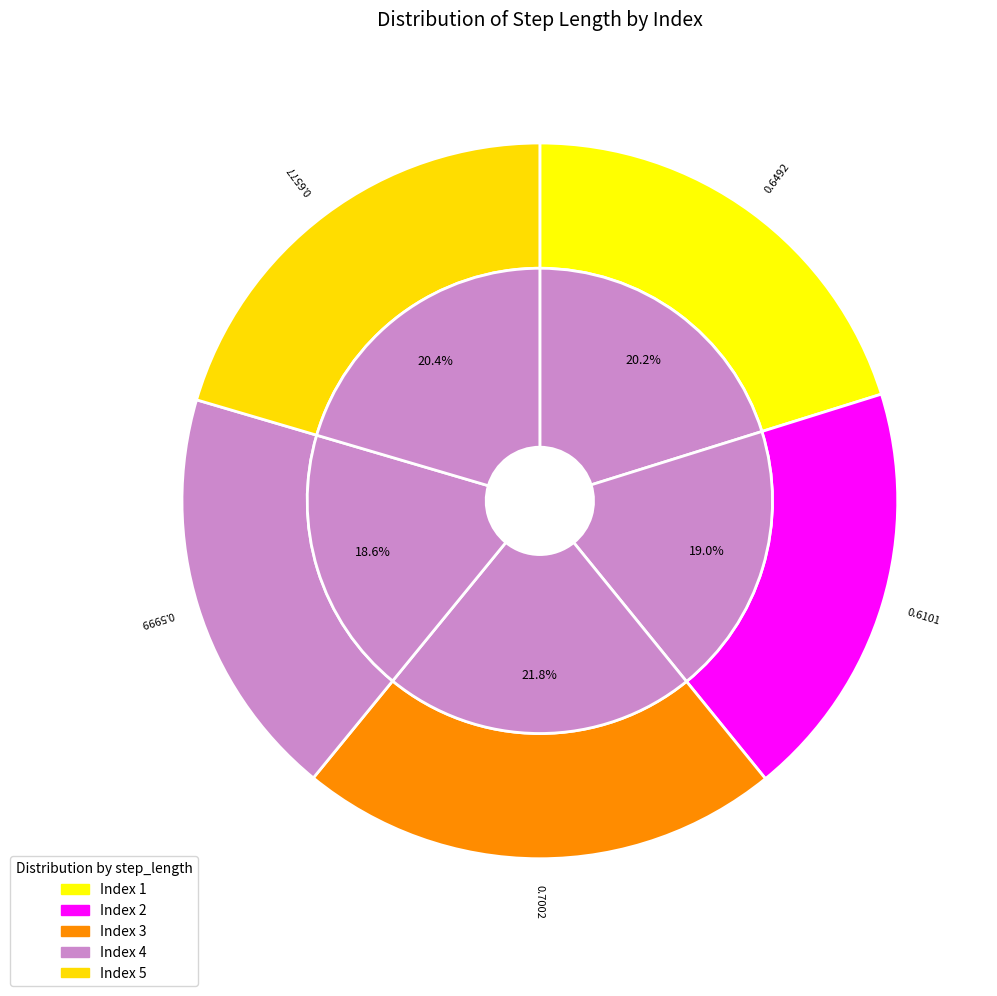

To the nearest percent, what portion does 1 represent?

20%